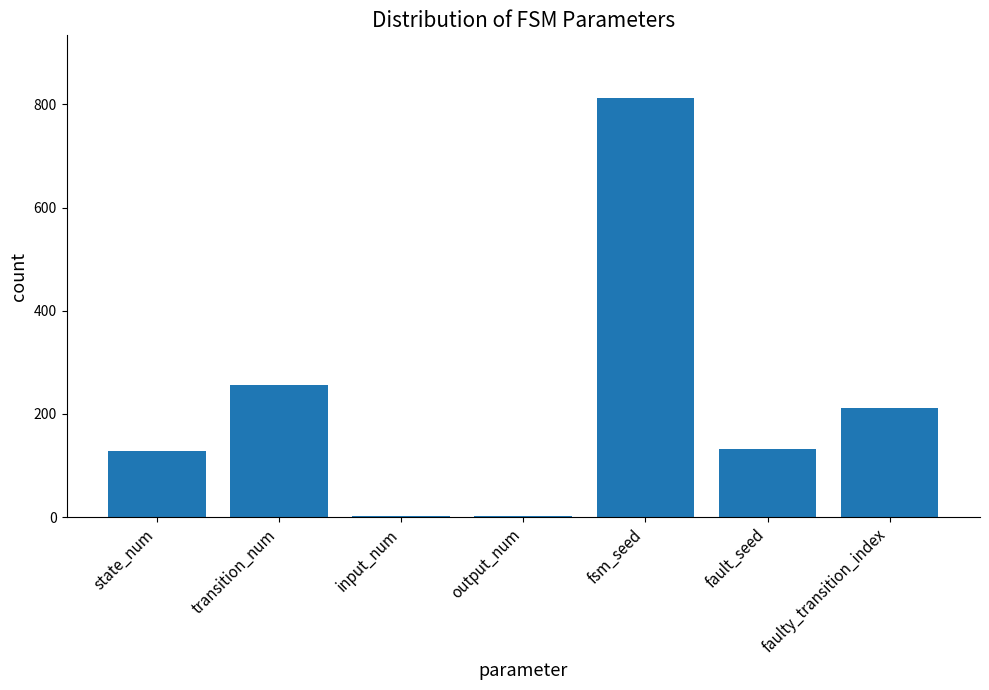

Where is the data nearest to the value 407?

transition_num